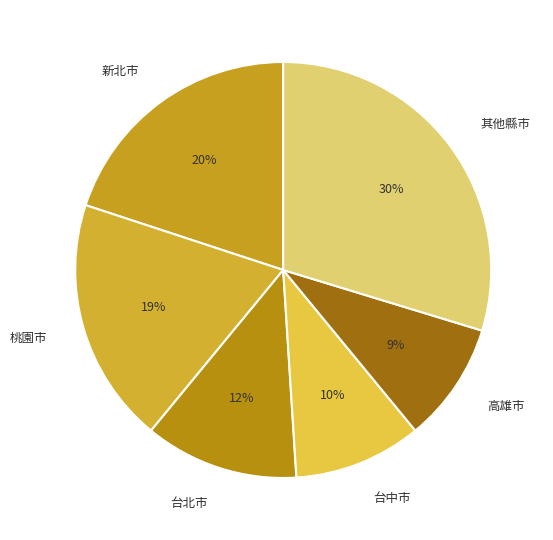

Is there a majority slice in this chart?

No